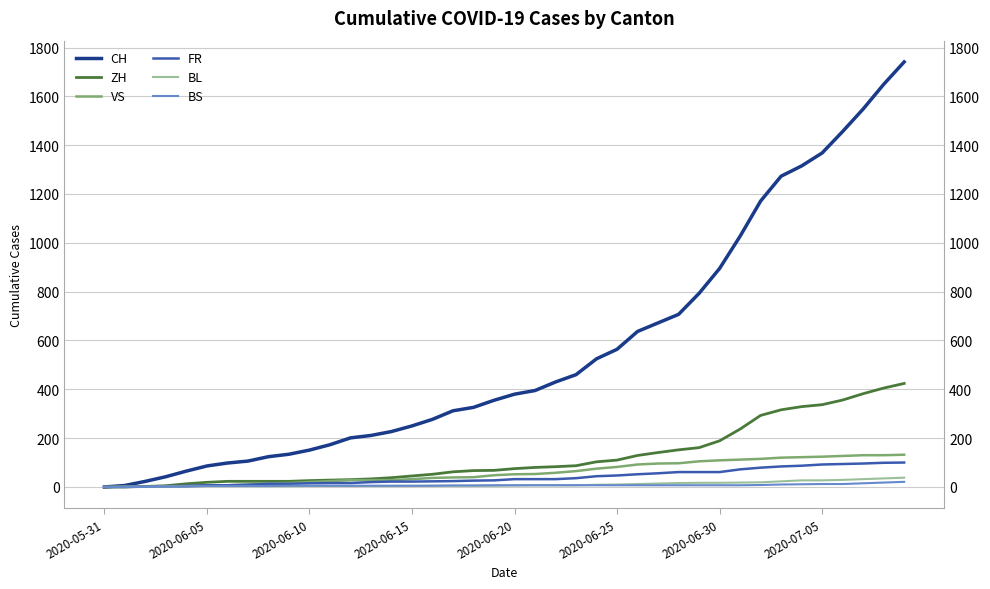

True or false: VS and FR intersect in this chart.

False